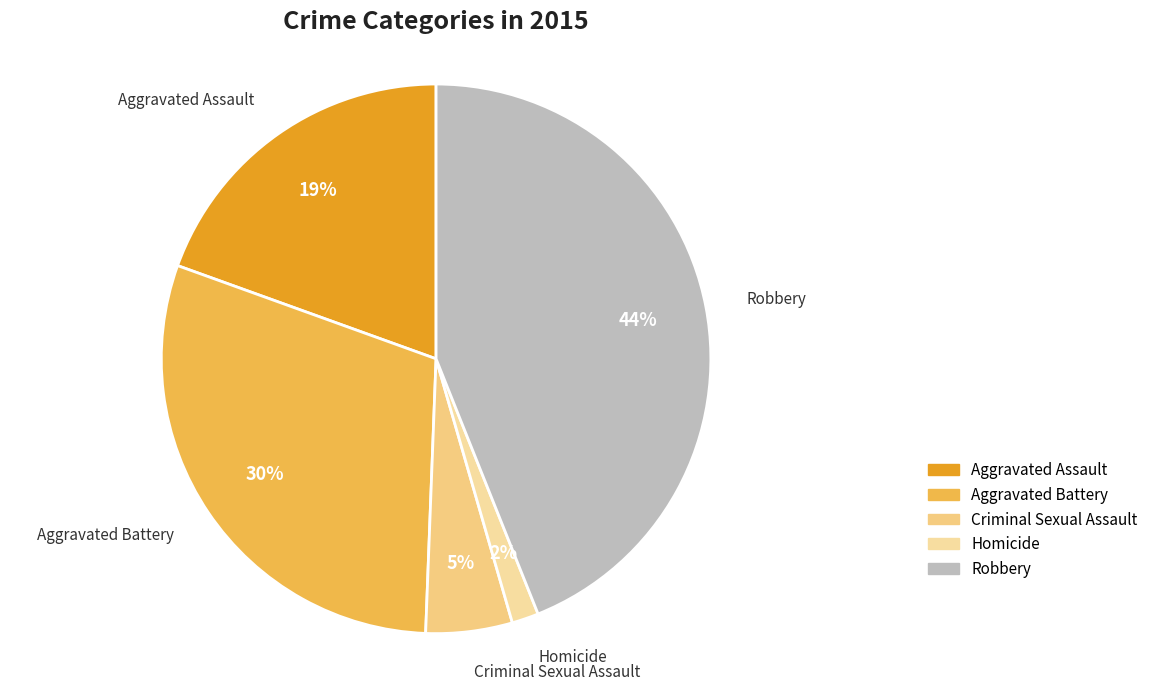

Does any single category account for the majority?

No